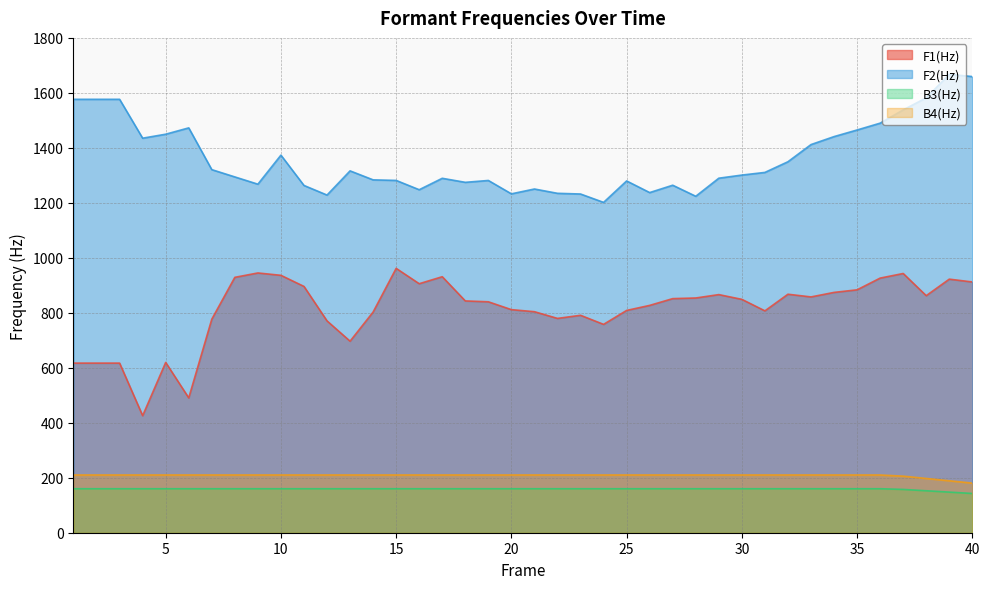

Which series has the largest total across all categories?

F2(Hz)